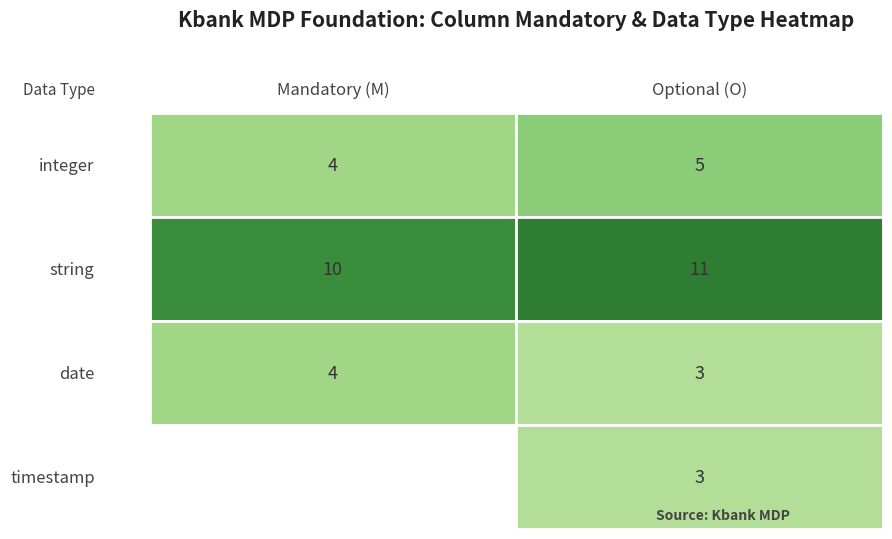

What is the sum of all values?

40